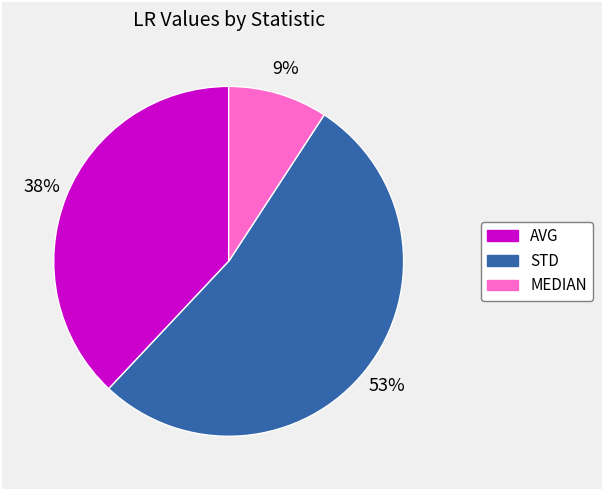

Which slice is the largest?

STD